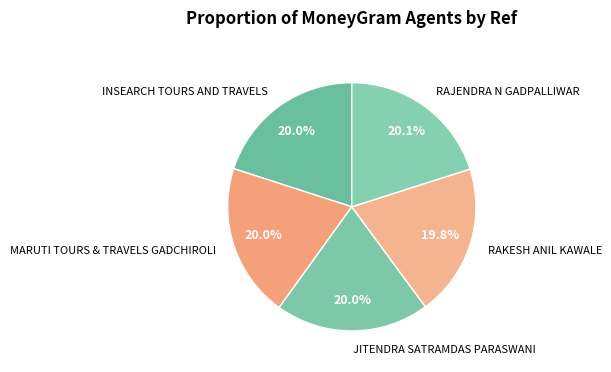

Approximately how many times larger is the value at JITENDRA SATRAMDAS PARASWANI compared to INSEARCH TOURS AND TRAVELS?

1.0